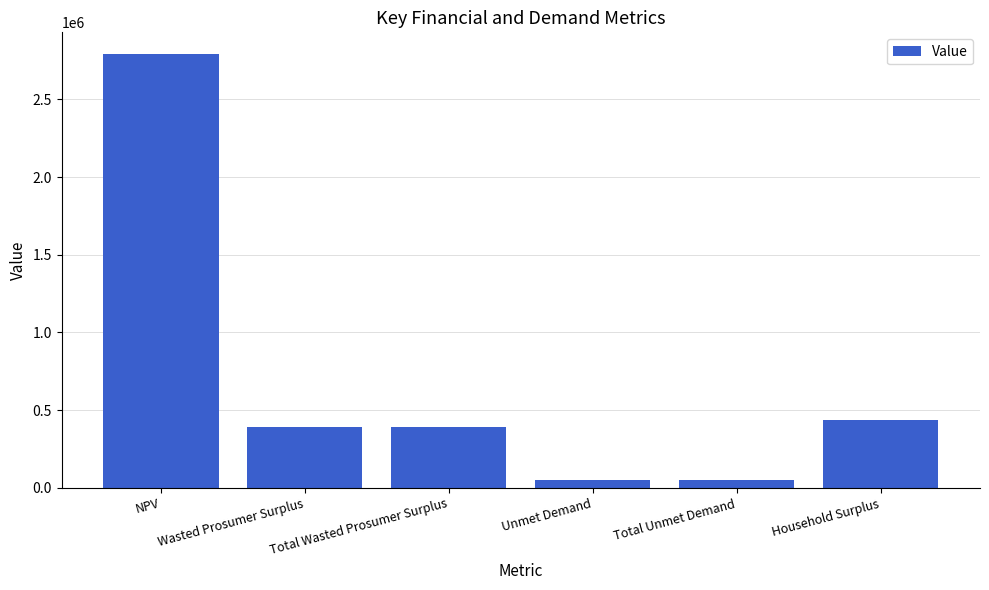

What position from the right is Total Unmet Demand?

2